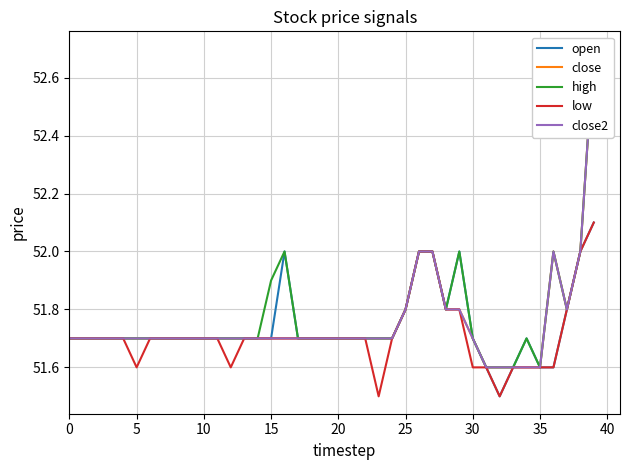

What is the highest value of the high series?

52.7